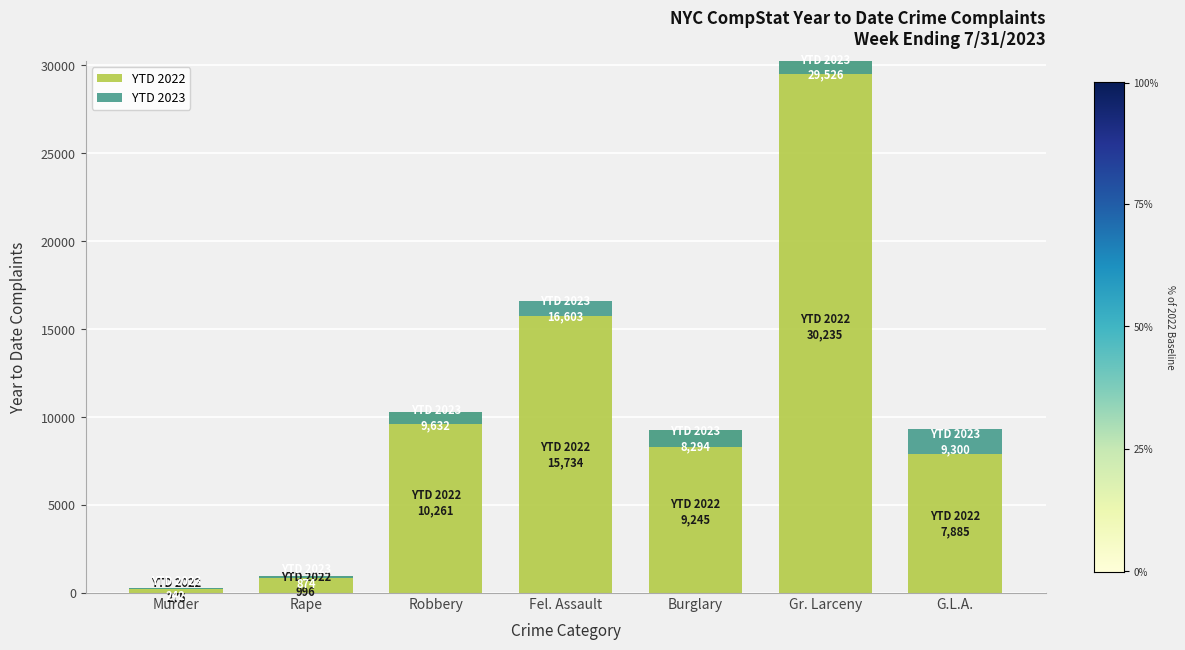

What is the difference between the YTD 2022 values at G.L.A. and Burglary?

1360